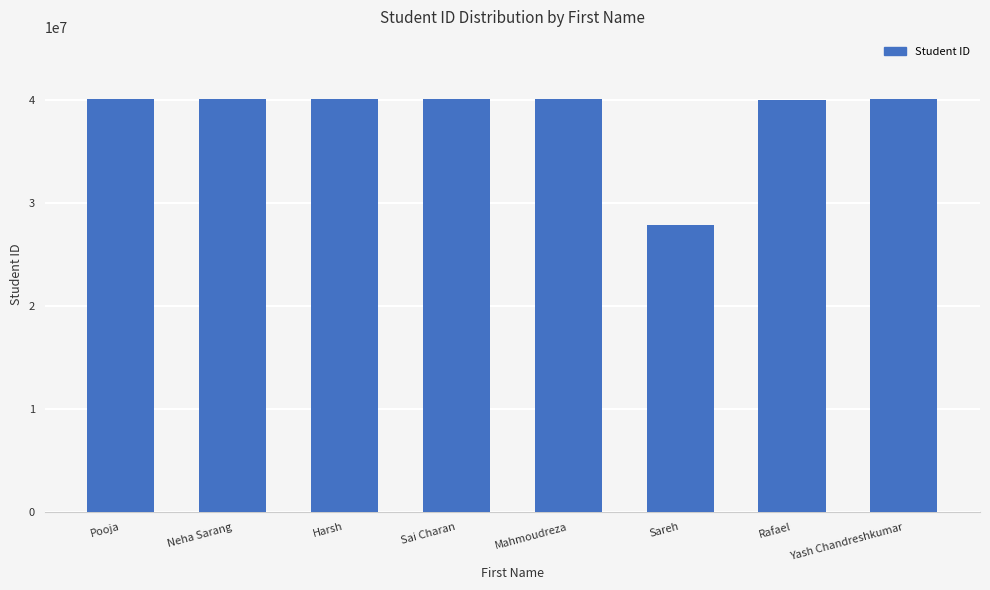

Are the bars grouped side by side (vs. stacked)?

No